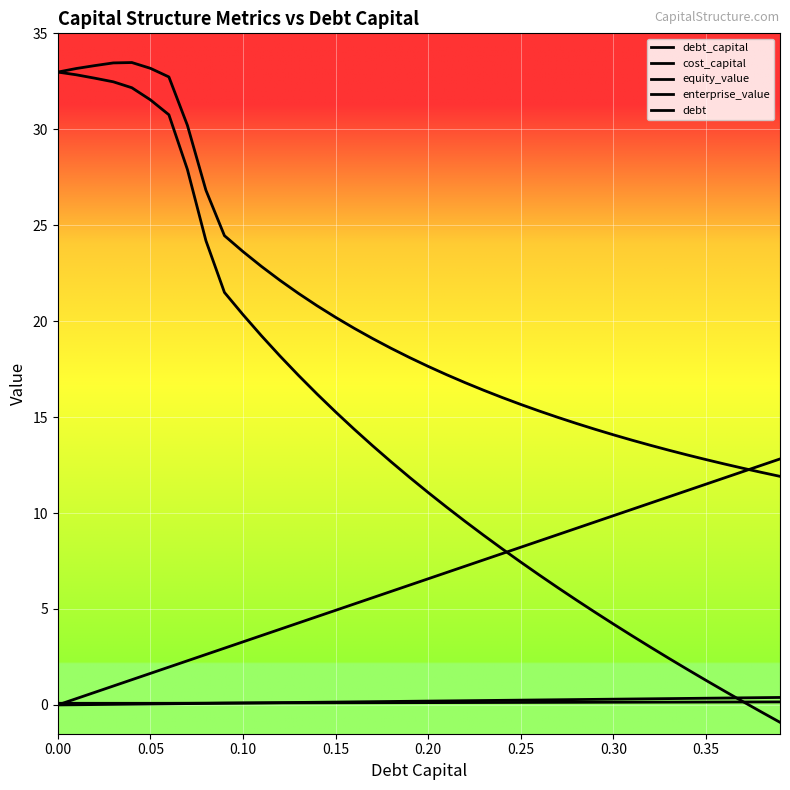

Which series has the largest range (max minus min)?

equity_value